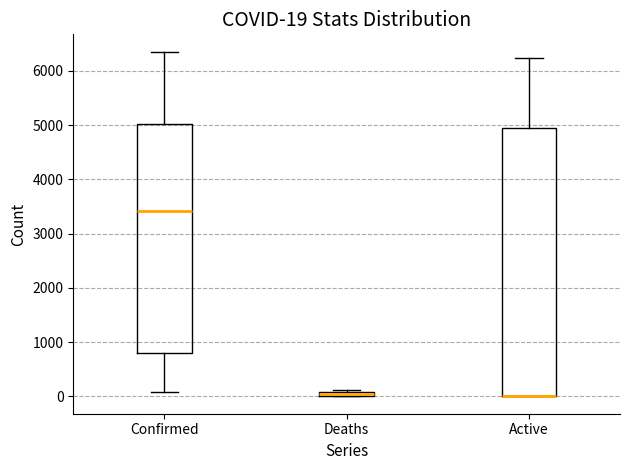

Which box is the tallest, from its lower edge to its upper edge?

Active